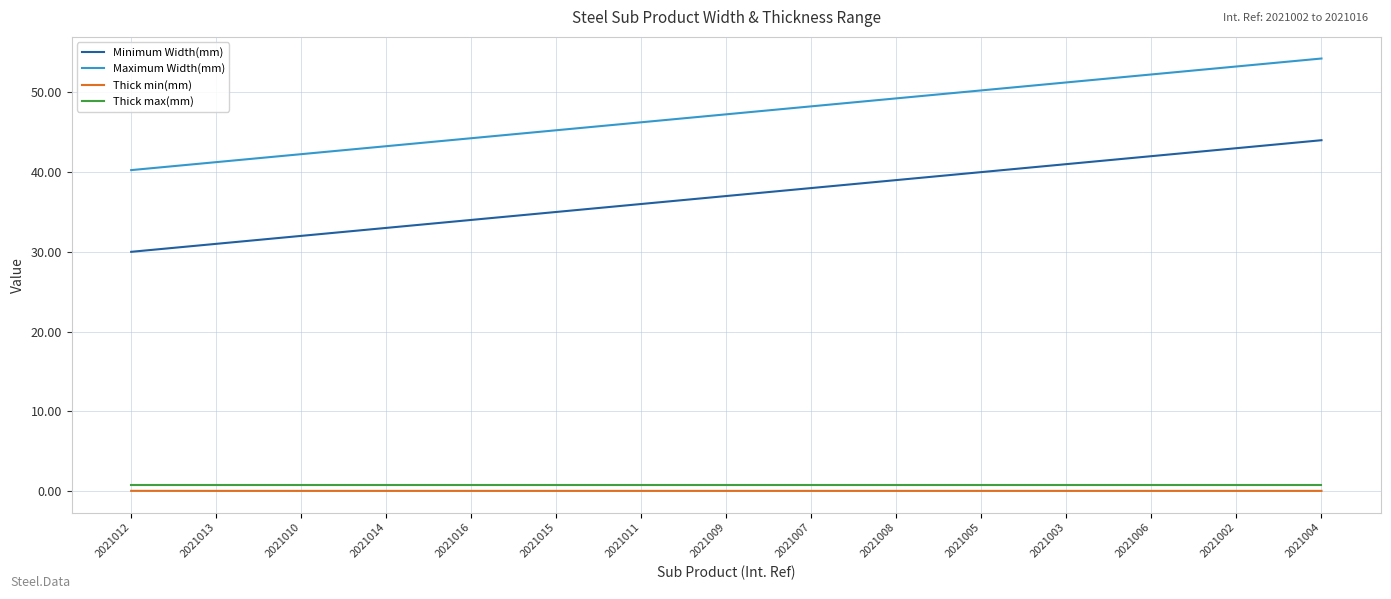

Rank the series by their maximum value, from highest to lowest.

Maximum Width(mm), Minimum Width(mm), Thick max(mm), Thick min(mm)